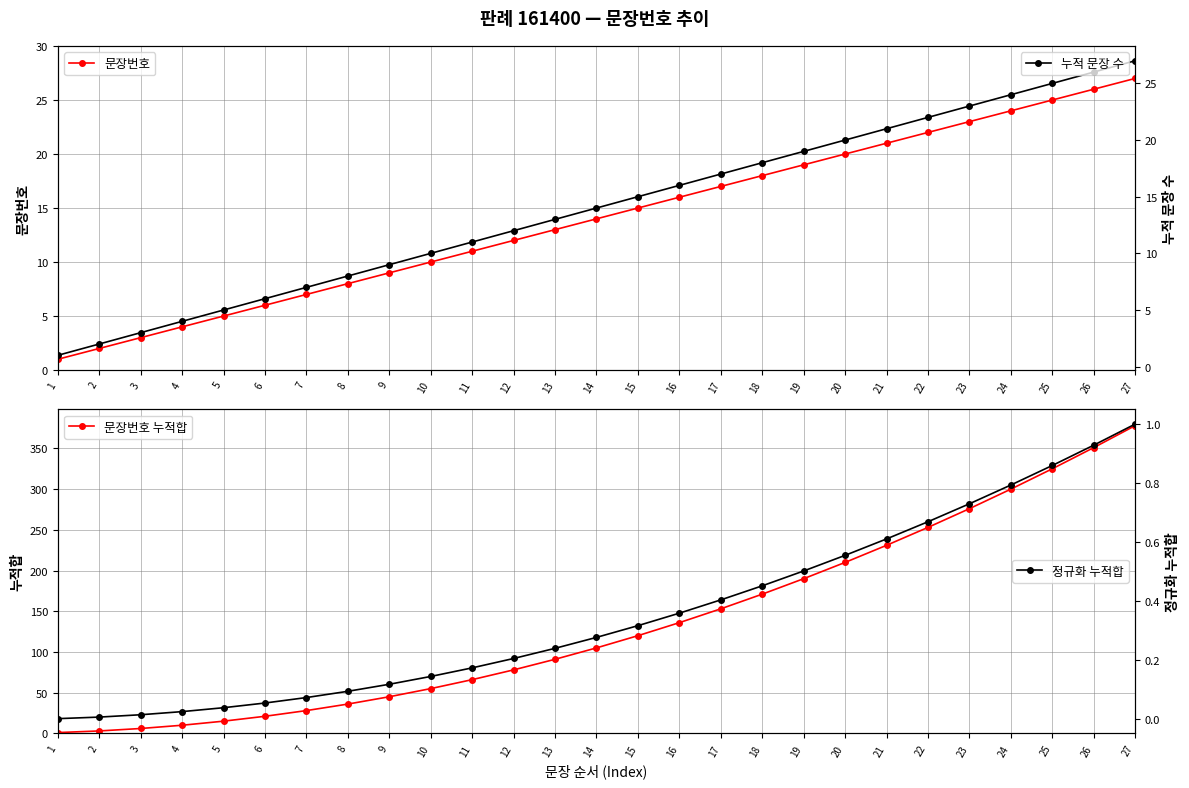

What is the difference between the highest and lowest values at 8?

35.9